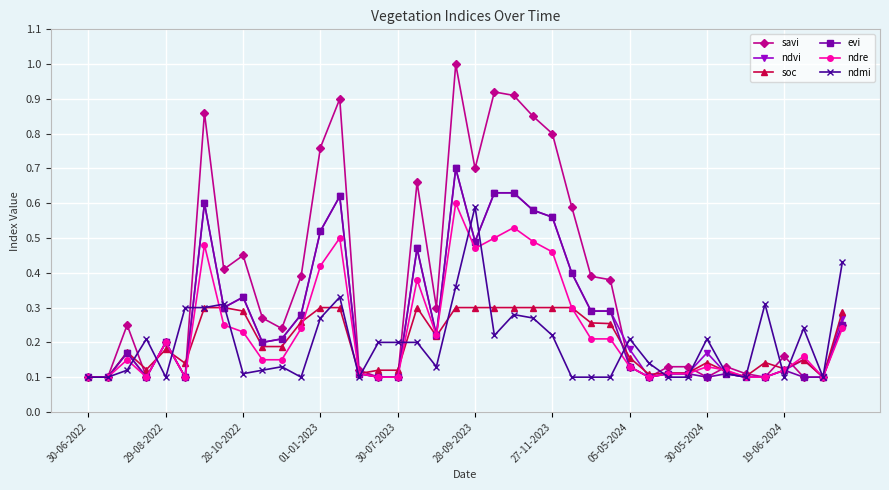

Which series has the largest total across all categories?

savi